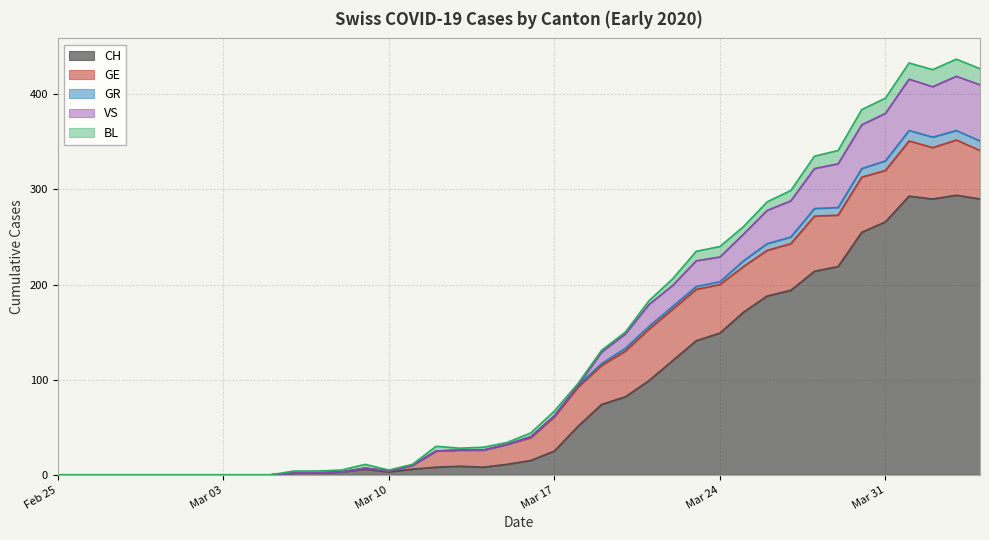

What is the maximum value for CH?

294